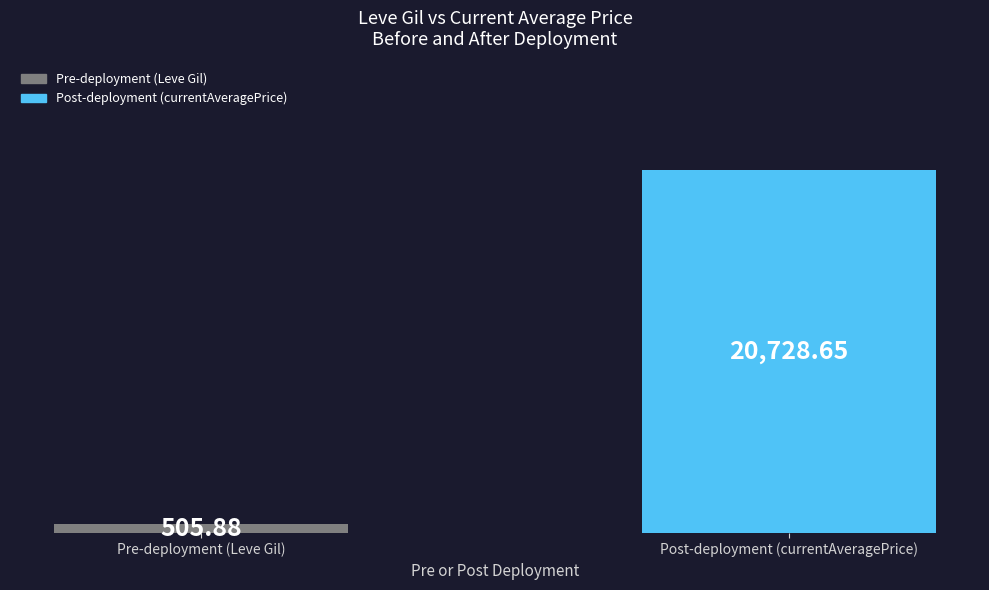

How many values are below 20728?

1